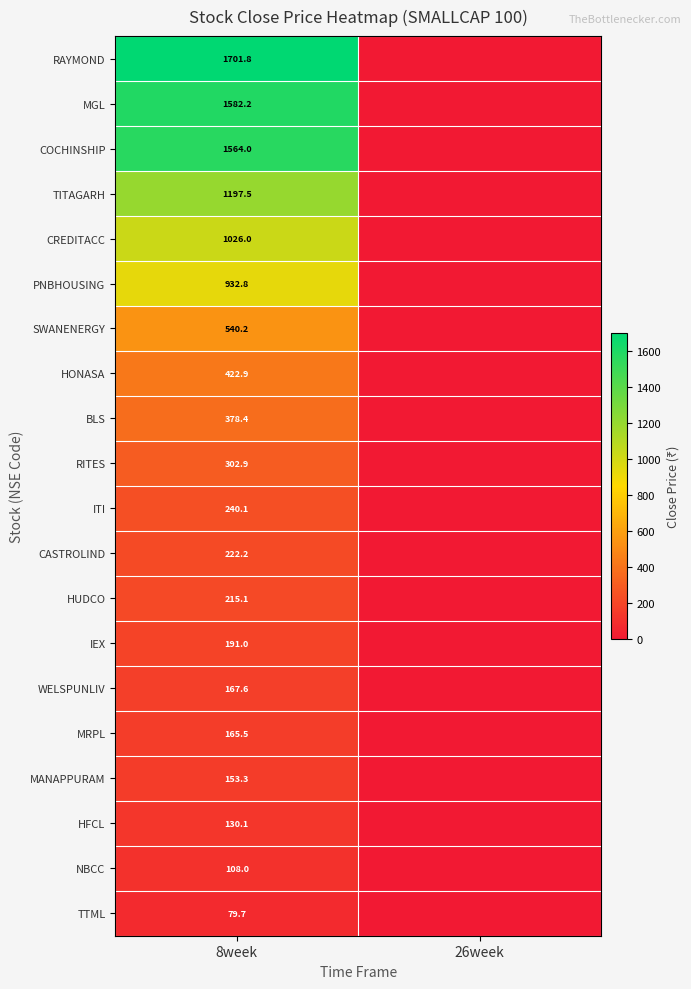

True or false: HONASA has a value of 113.1 at 8week.

False